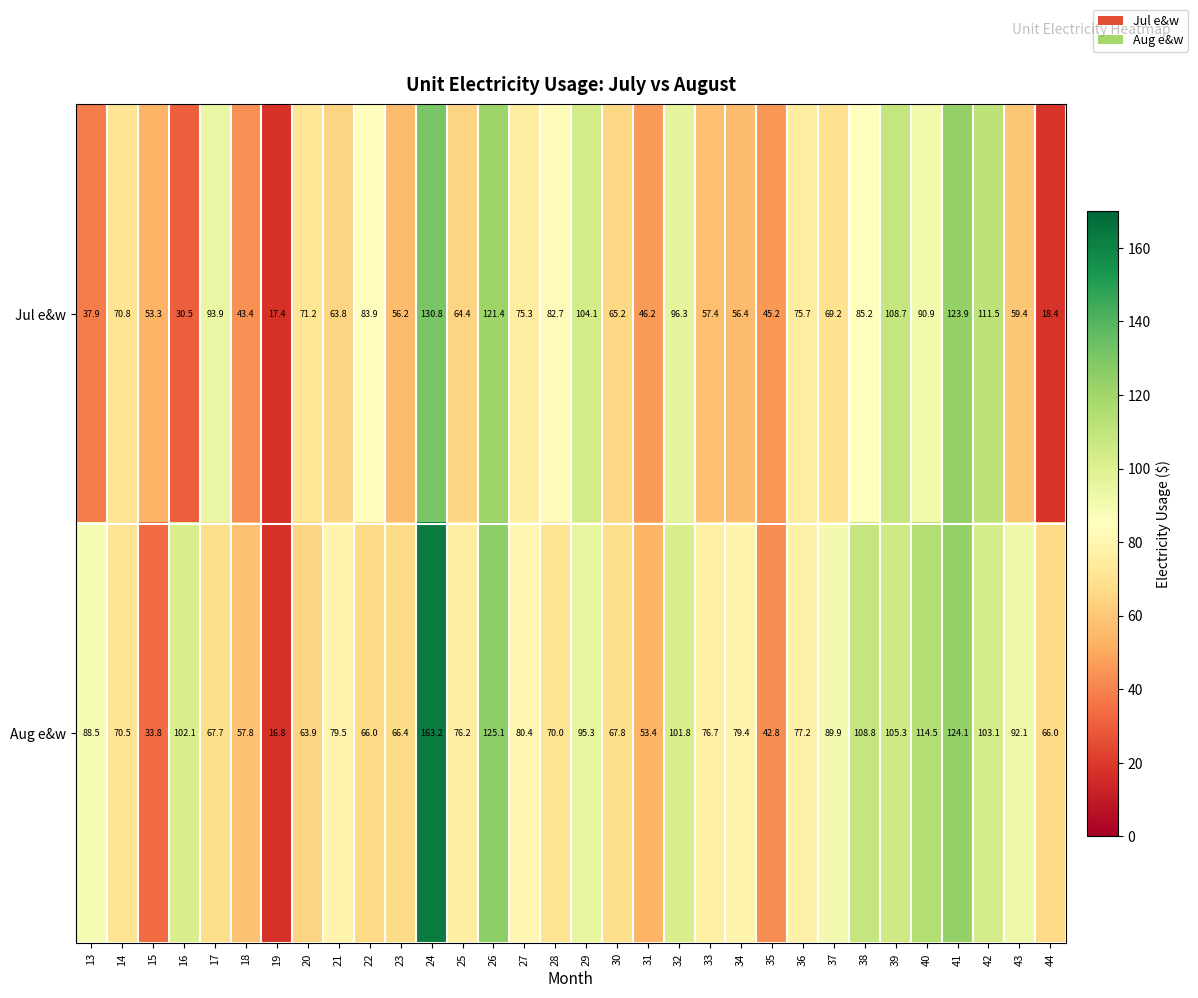

True or false: Aug e&w has a value of 81.2 at 18.

False